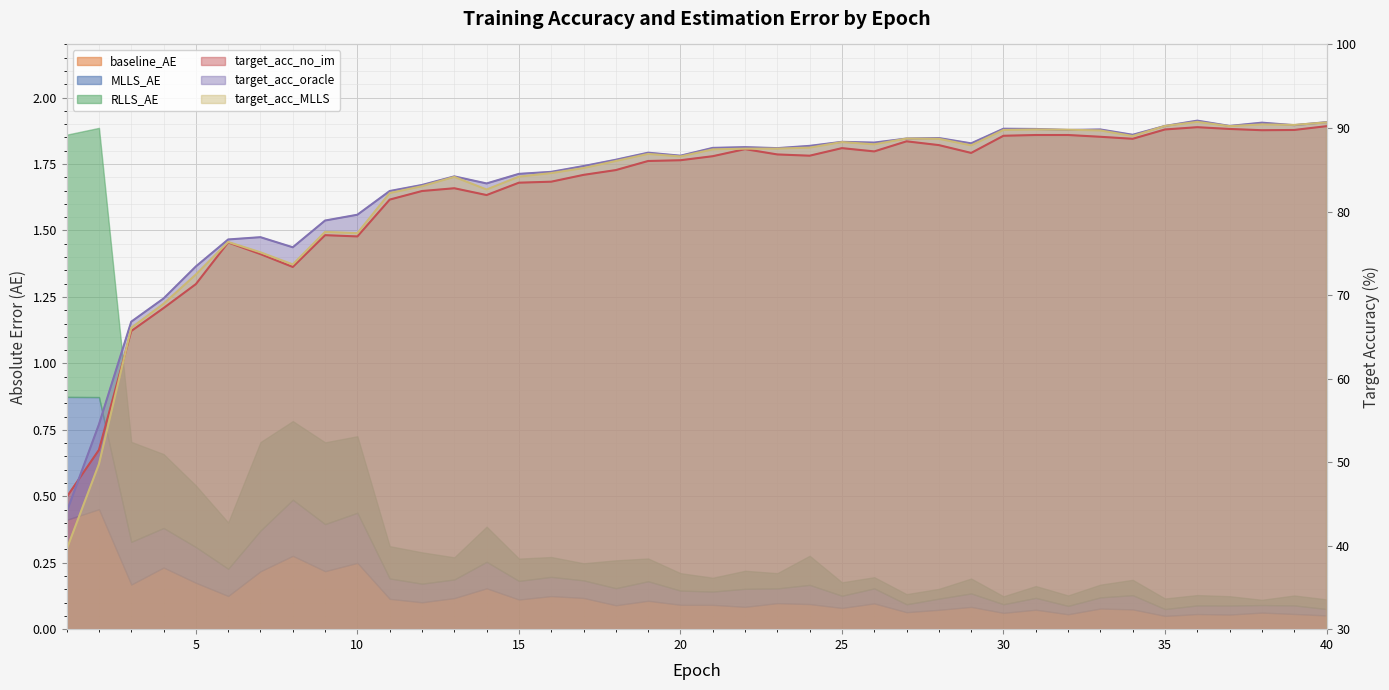

Does the chart display data point markers on the line(s)?

No